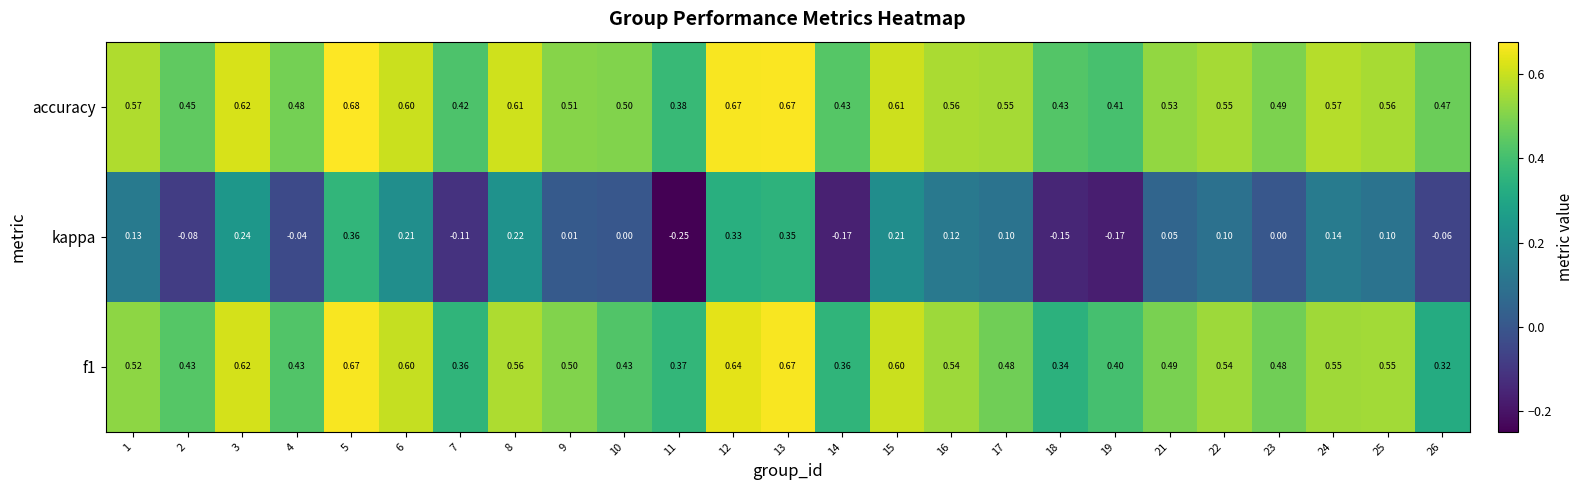

Which series has the widest spread of values?

kappa